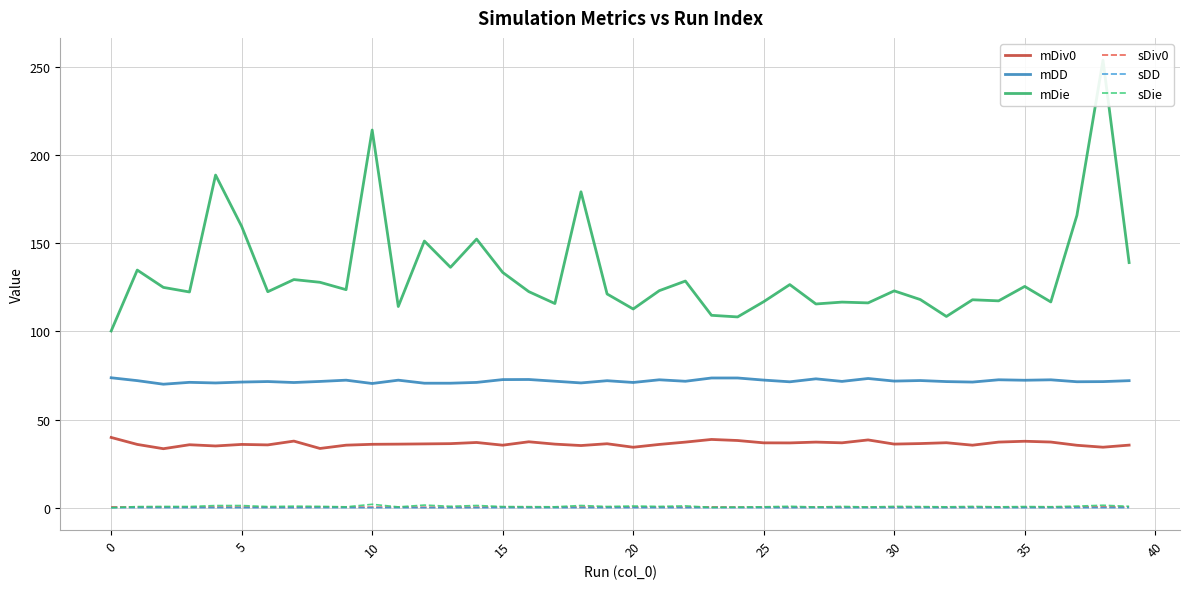

True or false: sDie and mDD intersect in this chart.

False